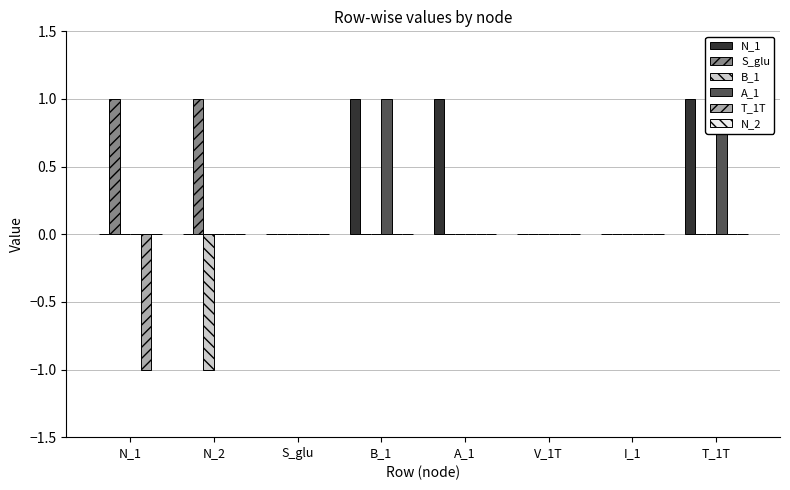

Reading right to left, extract all data points from this chart.

N_1: T_1T=1	I_1=0	V_1T=0	A_1=1	B_1=1	S_glu=0	N_2=0	N_1=0
S_glu: T_1T=0	I_1=0	V_1T=0	A_1=0	B_1=0	S_glu=0	N_2=1	N_1=1
B_1: T_1T=0	I_1=0	V_1T=0	A_1=0	B_1=0	S_glu=0	N_2=-1	N_1=0
A_1: T_1T=1	I_1=0	V_1T=0	A_1=0	B_1=1	S_glu=0	N_2=0	N_1=0
T_1T: T_1T=0	I_1=0	V_1T=0	A_1=0	B_1=0	S_glu=0	N_2=0	N_1=-1
N_2: T_1T=0	I_1=0	V_1T=0	A_1=0	B_1=0	S_glu=0	N_2=0	N_1=0